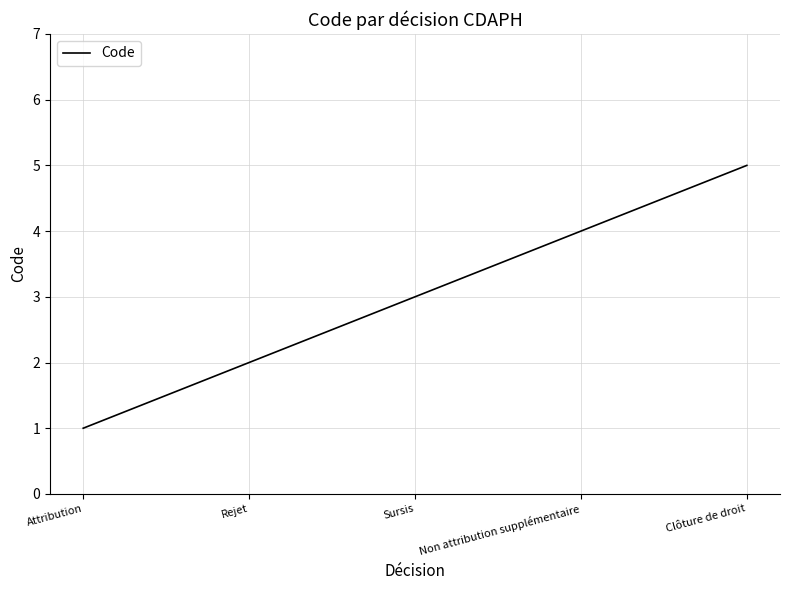

Which has a higher value, Clôture de droit or Attribution?

Clôture de droit